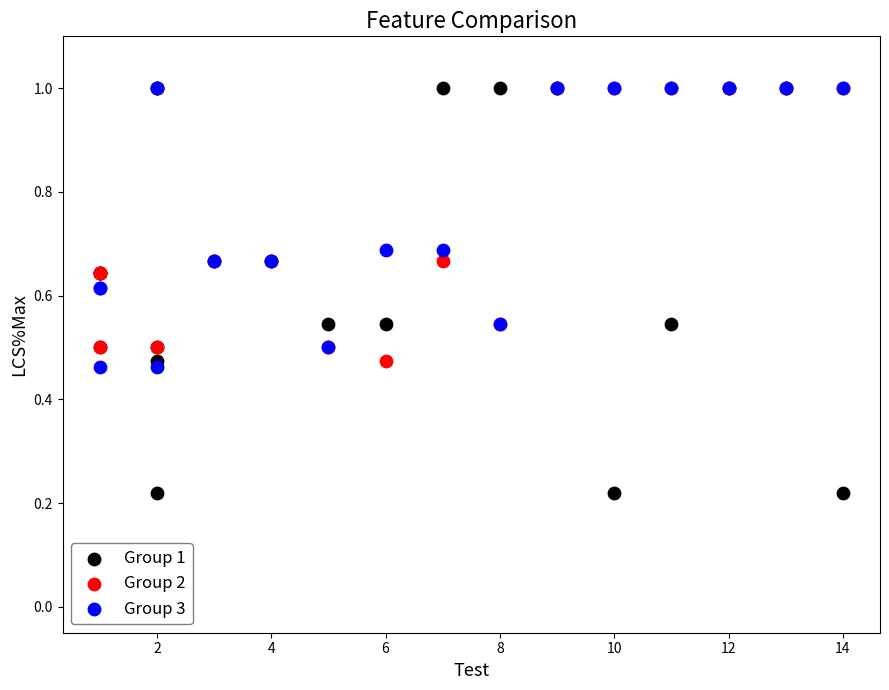

What are all the series names shown in the legend?

Group 1, Group 2, Group 3